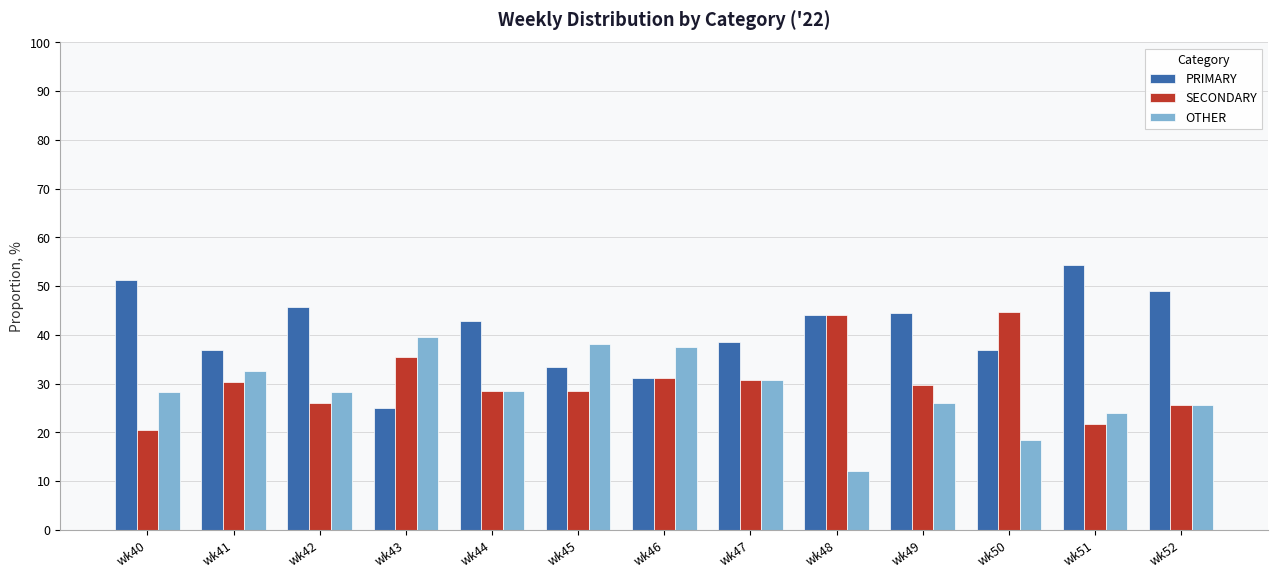

What is the sum of the PRIMARY values at wk42 and wk45?

79.0